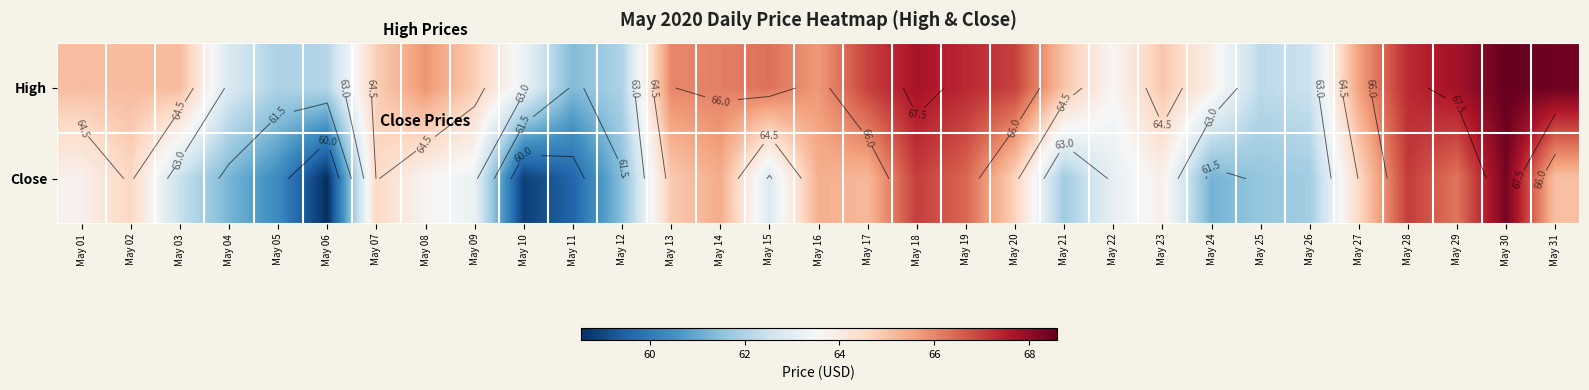

Between May 10 and May 14, which series saw the biggest shift?

Close